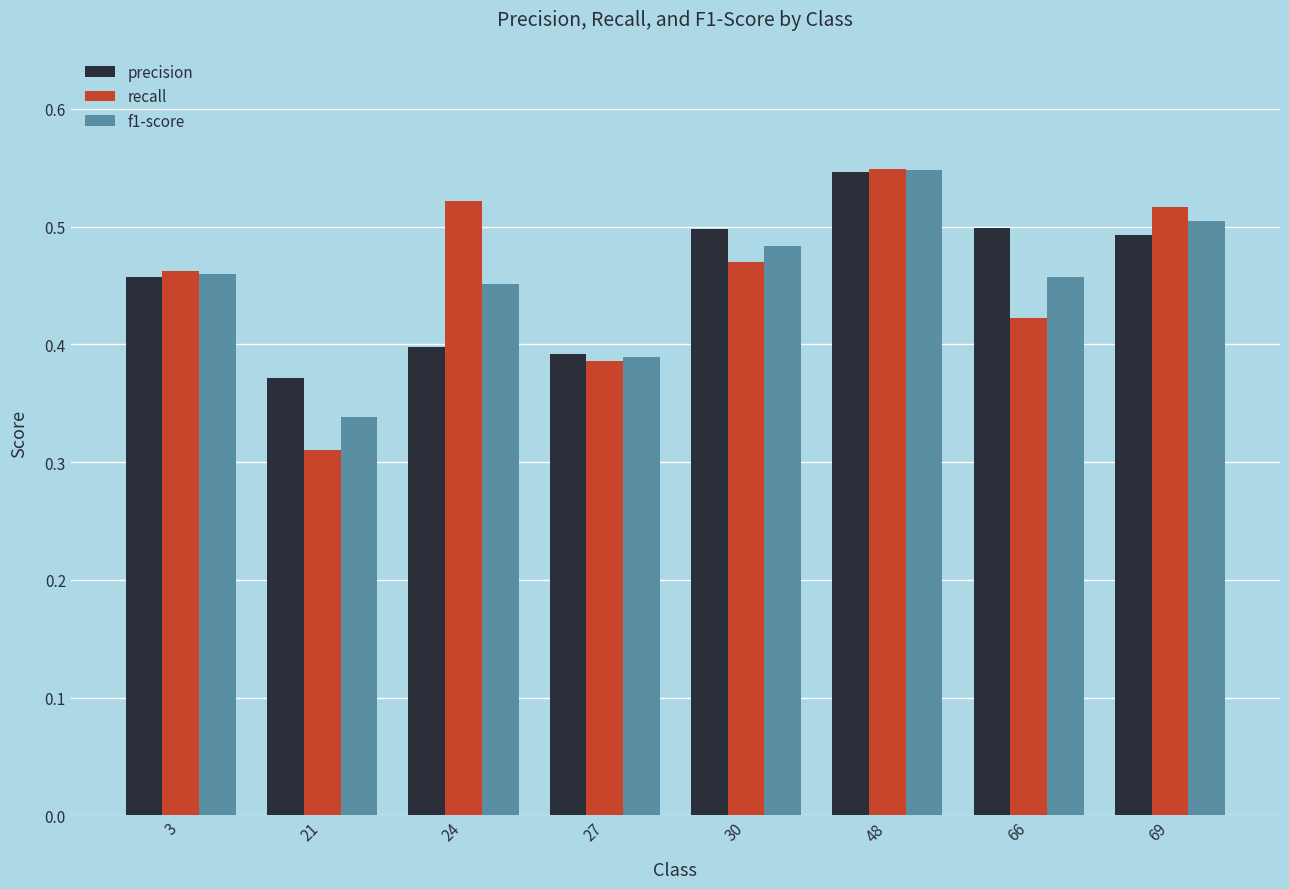

Which category has the lowest value in the precision series?

21